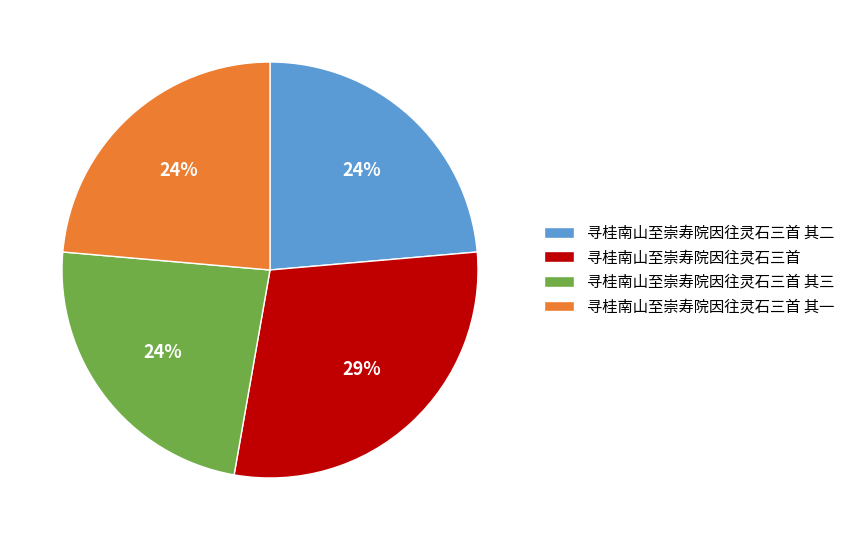

Which category has the biggest portion of the pie?

寻桂南山至崇寿院因往灵石三首